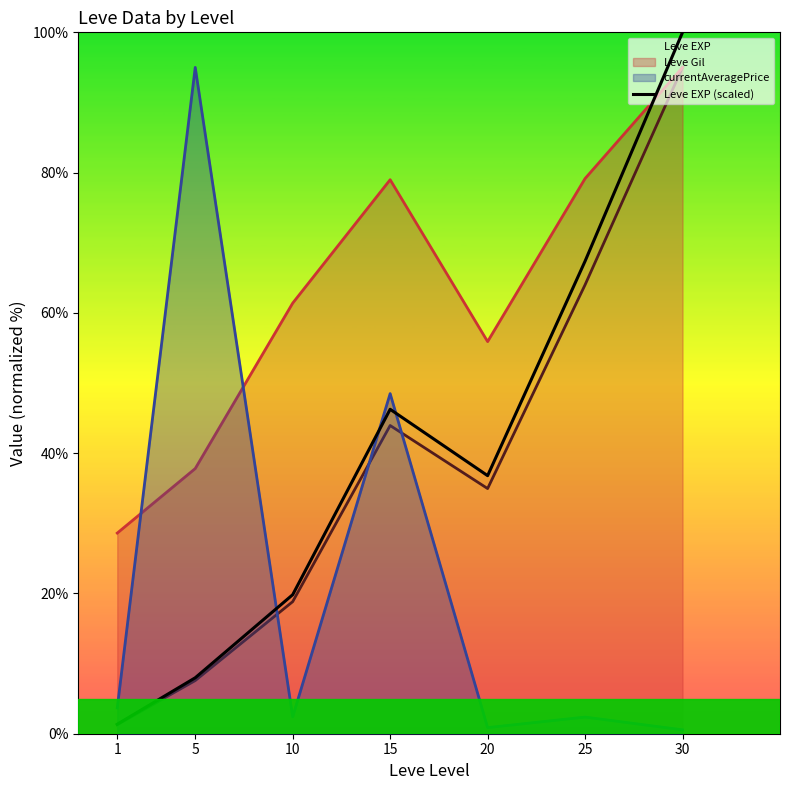

Approximately how many times larger is the value at 30 compared to 10?

5.0